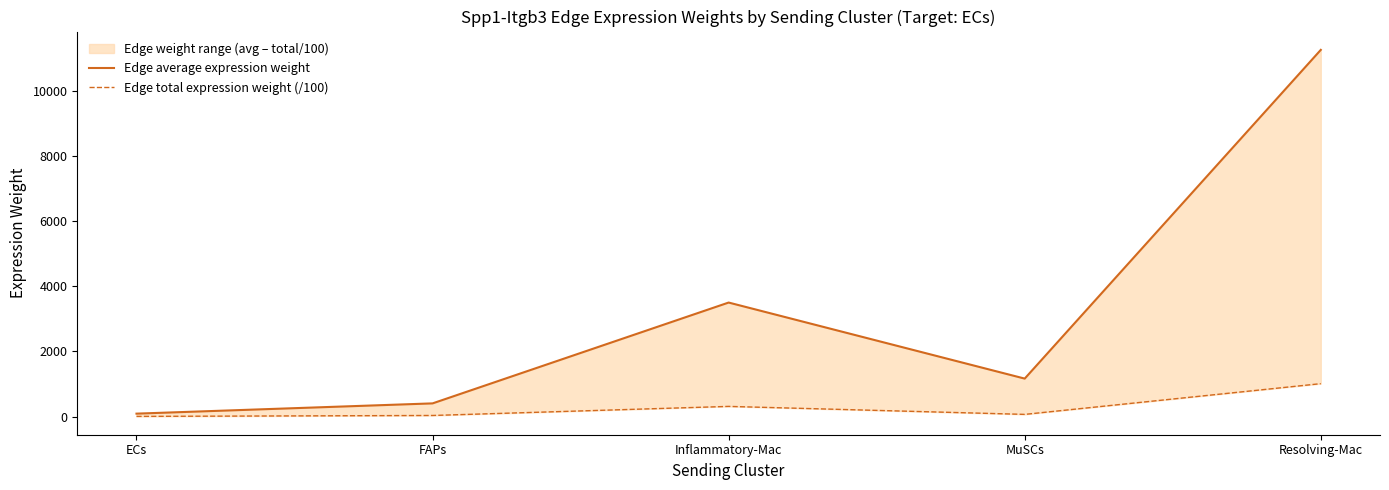

At which label does Edge average expression weight first exceed 1167?

Inflammatory-Mac